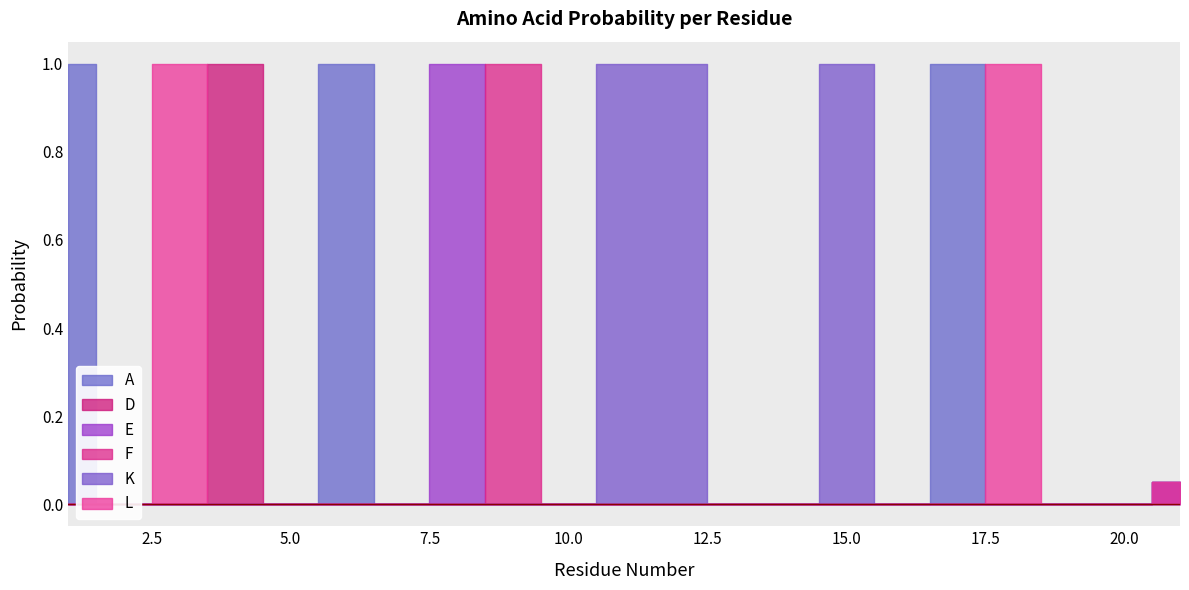

What is the value of the A point at the 21st from the left?

0.1